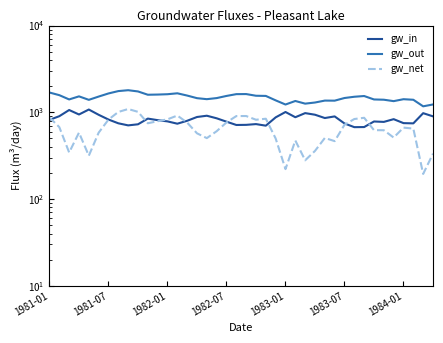

What is the difference between the second highest and second lowest values in the gw_out series?

526.6